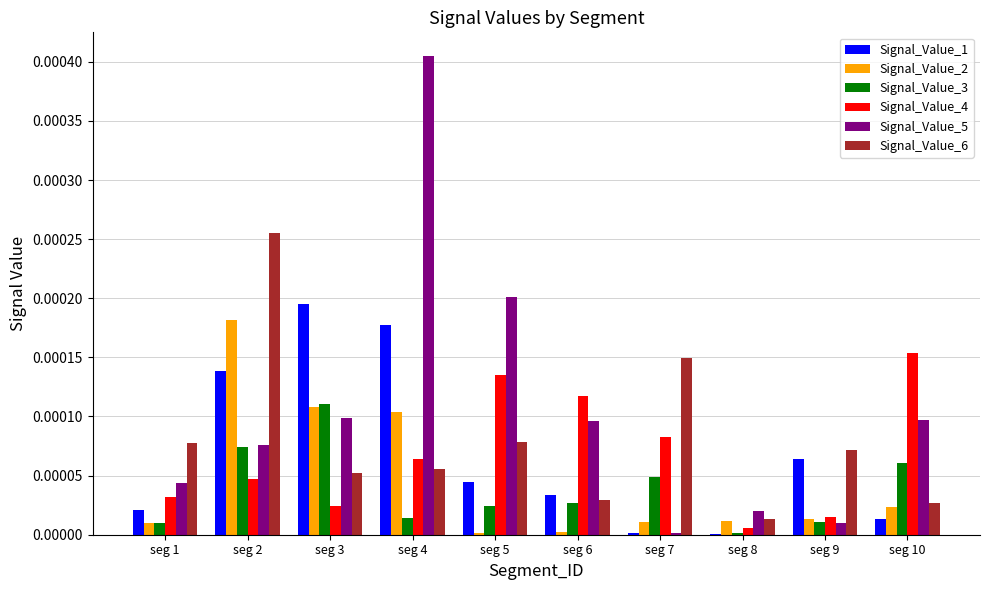

Is it true that Signal_Value_2 equals 0.0 at seg 8?

True